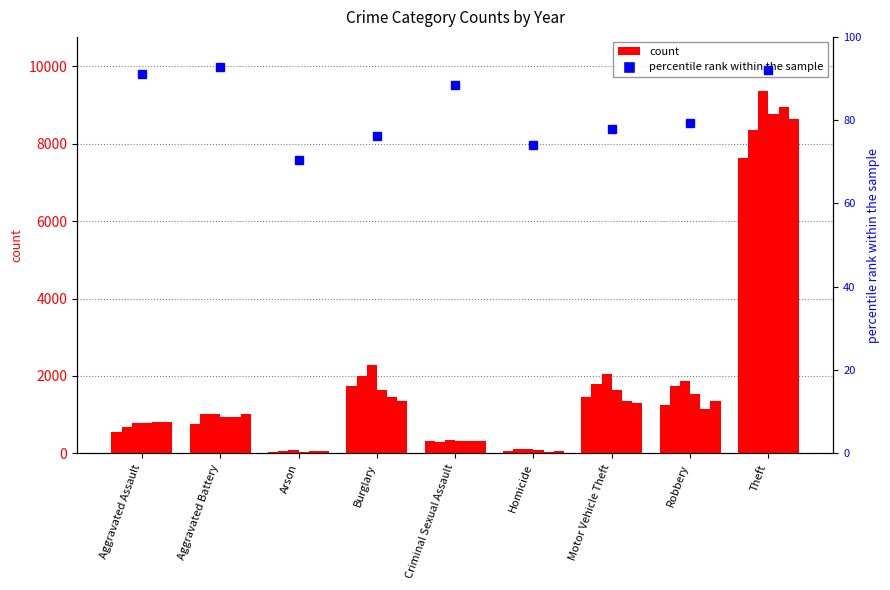

The chart shows a value of 40.7 at Burglary. True or false?

False